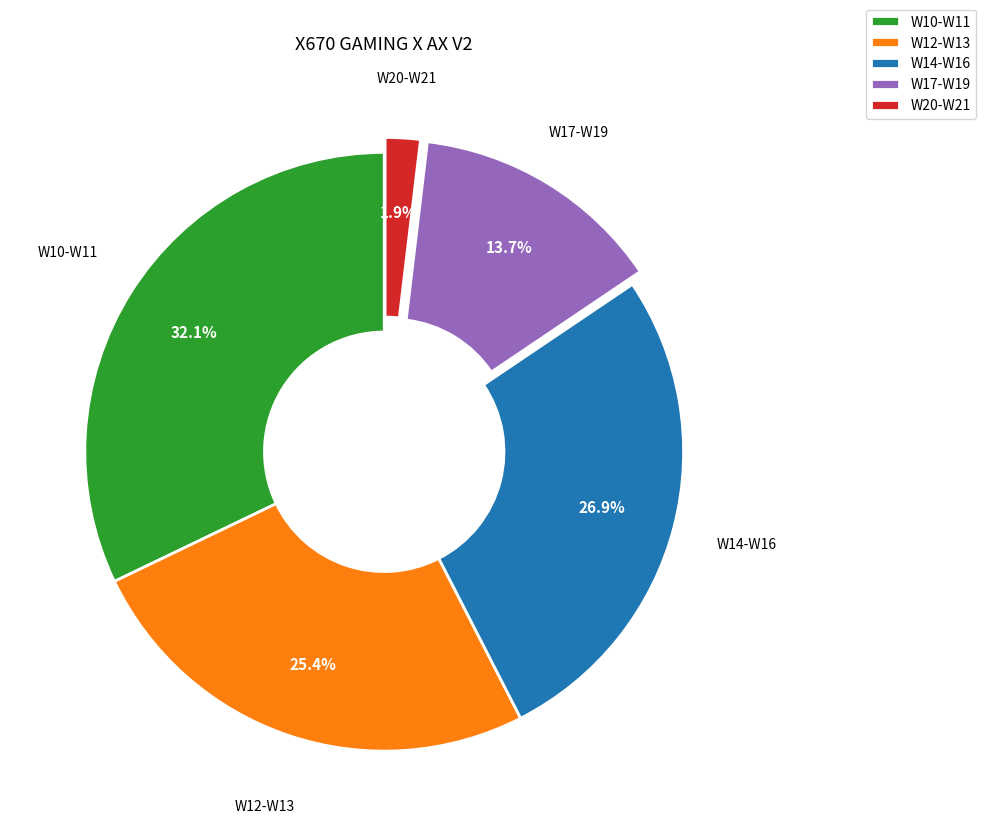

Which category has the smallest portion of the pie?

W20-W21